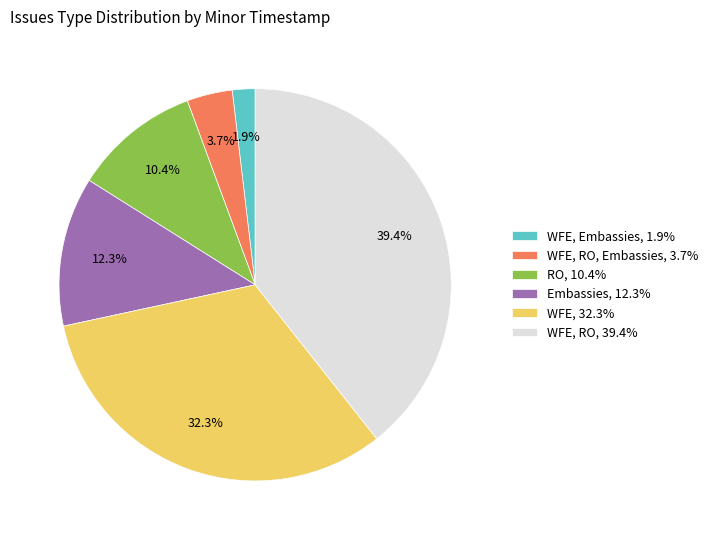

Does WFE, 32.3% account for over 50% of the chart?

No